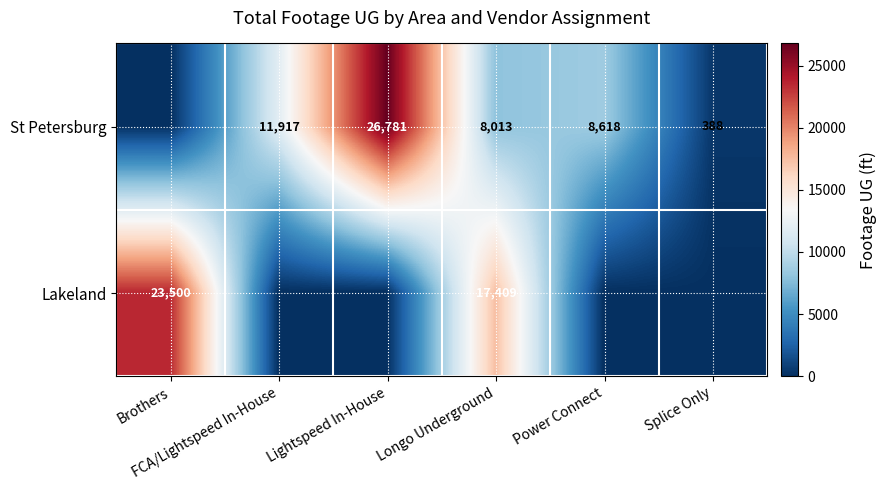

At how many categories does at least one series exceed 23404?

2